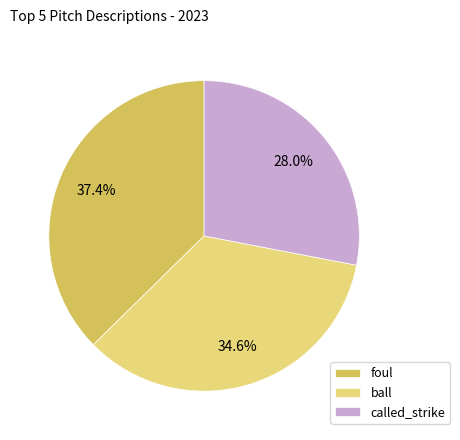

To the nearest percent, what is the difference between the largest and smallest slice percentages?

9%